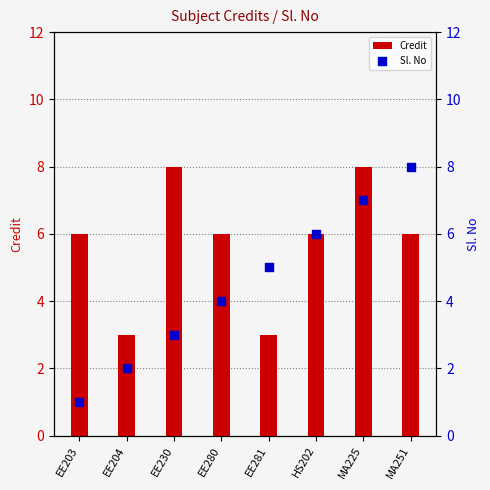

Which series has the largest total across all categories?

Credit